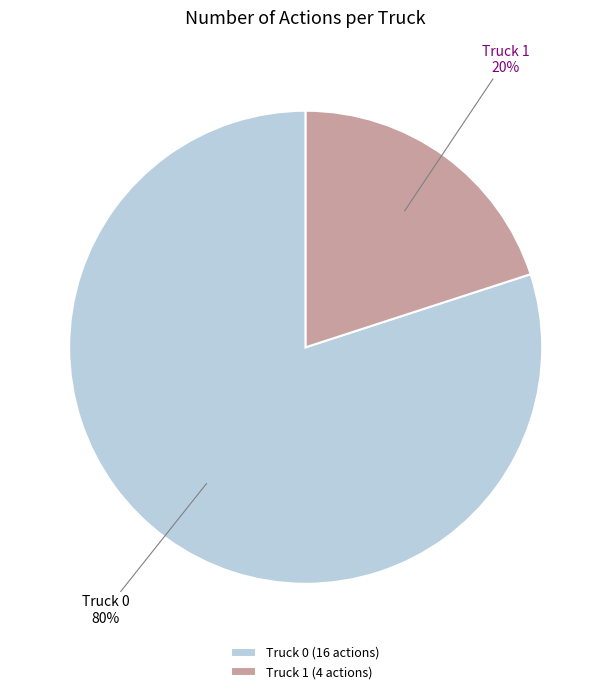

What is the smallest slice in the pie chart?

Truck 1